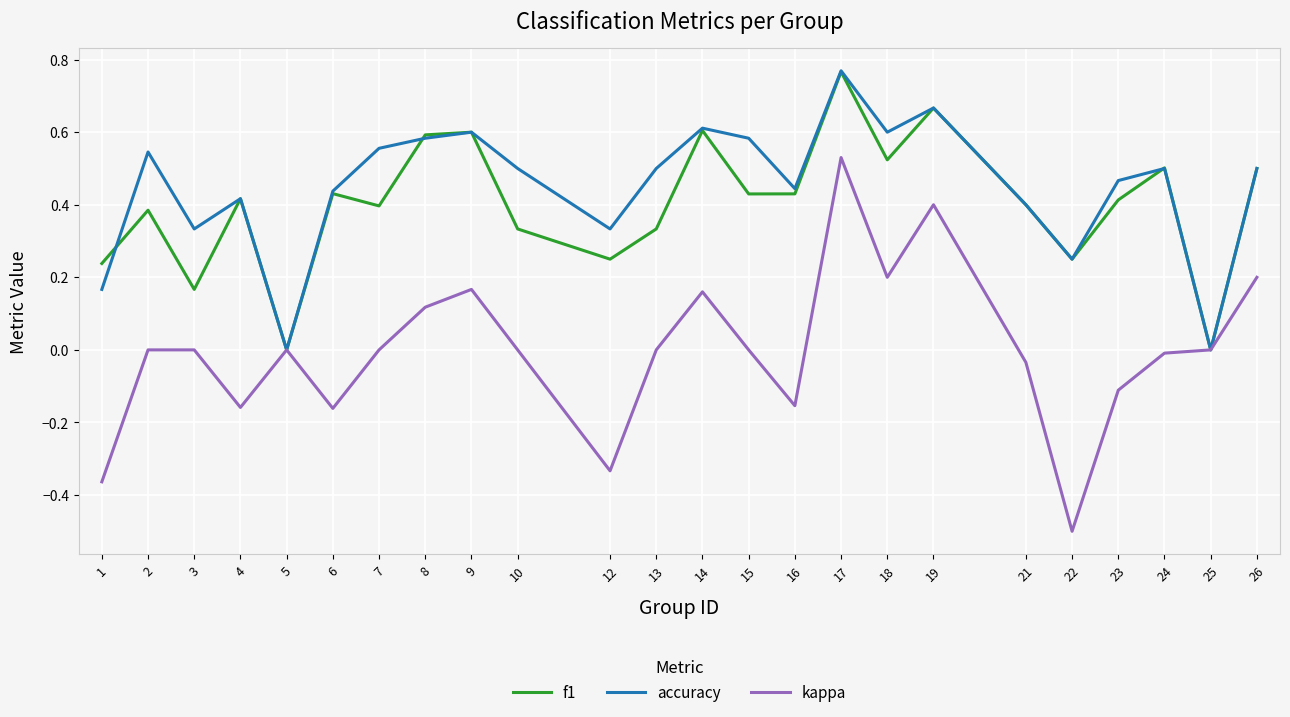

The kappa series shows 0.2 at 14. True or false?

True